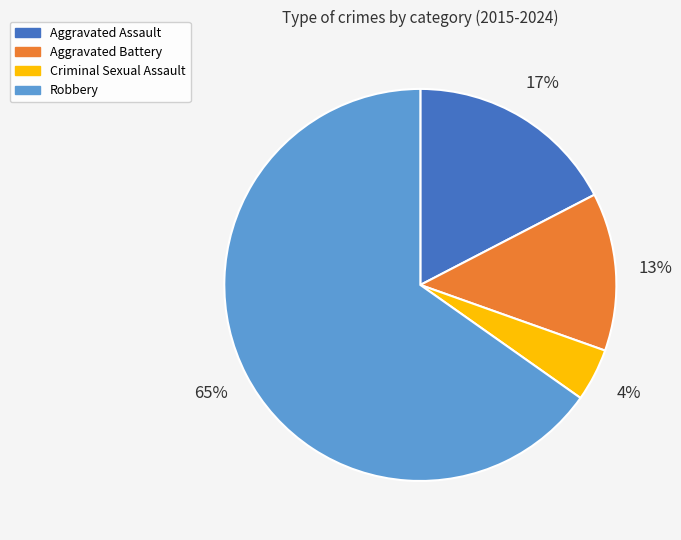

What is the ratio of the value at Robbery to the value at Aggravated Battery?

5.0